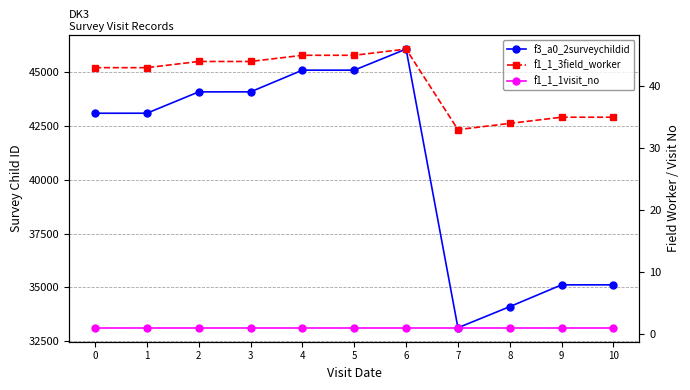

Does the chart have visible grid lines?

Yes